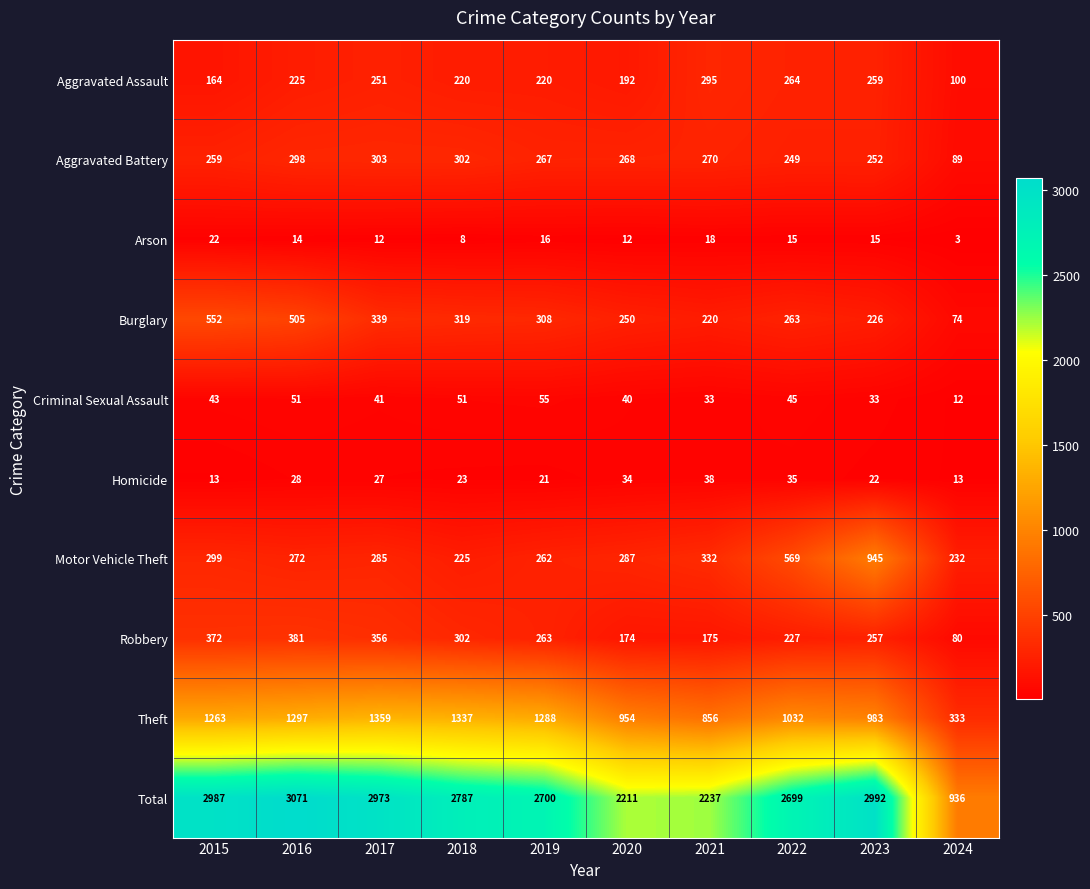

What is the greatest value displayed?

3071